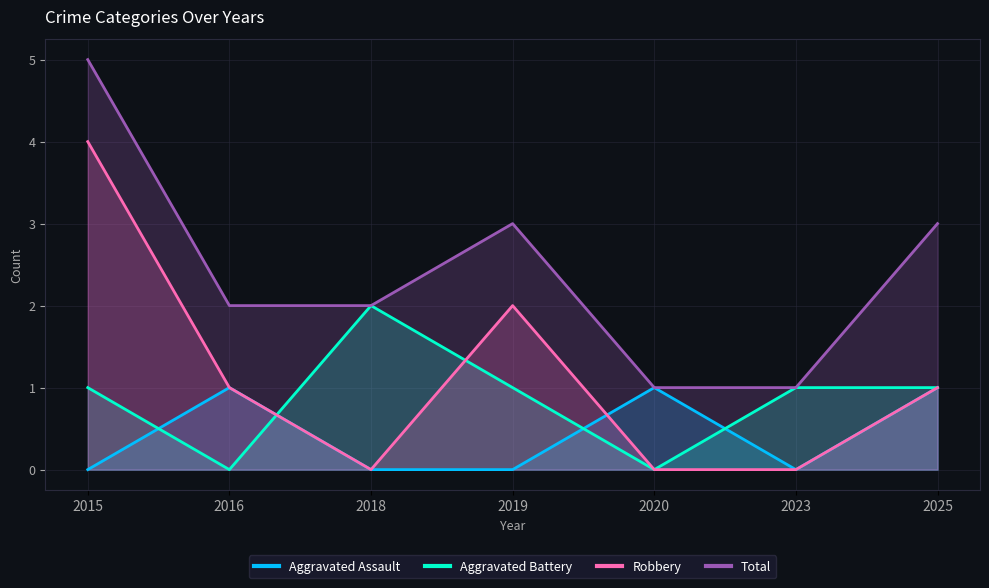

At which category does Aggravated Battery reach its first local valley?

2016